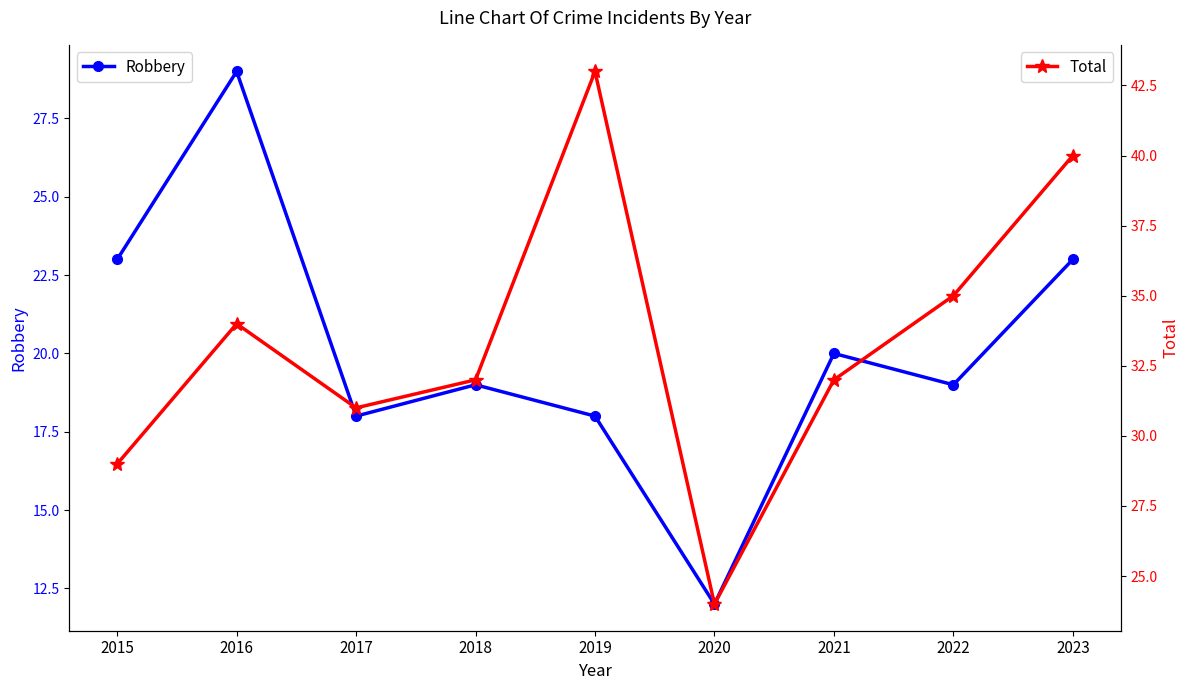

Which has a higher value, 2023 or 2022?

2023